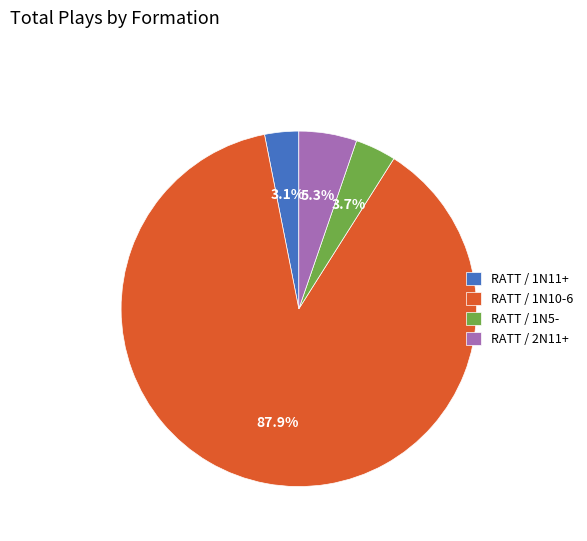

Between RATT / 1N10-6 and RATT / 2N11+, which is larger?

RATT / 1N10-6